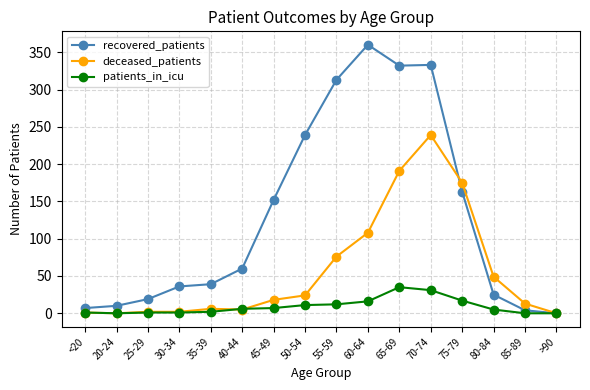

Rank the series by their maximum value, from lowest to highest.

patients_in_icu, deceased_patients, recovered_patients